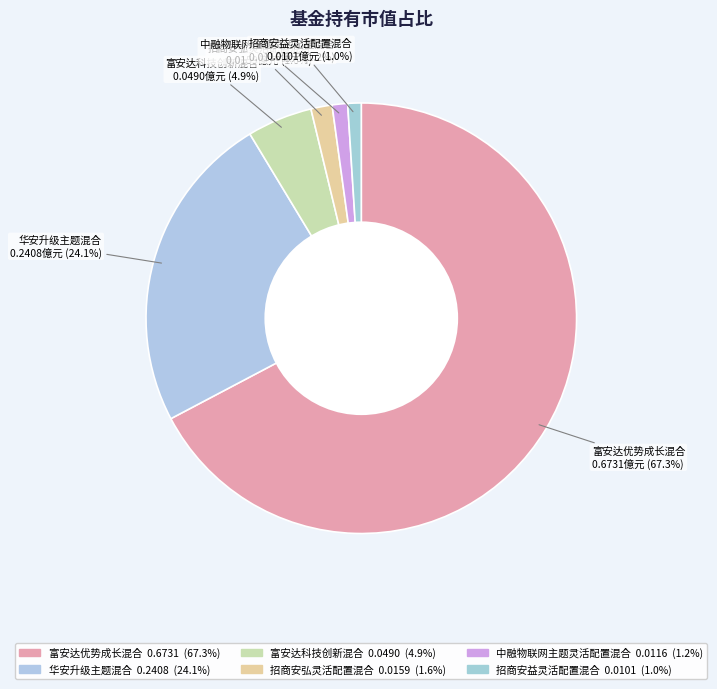

Count the number of slices in the pie.

6